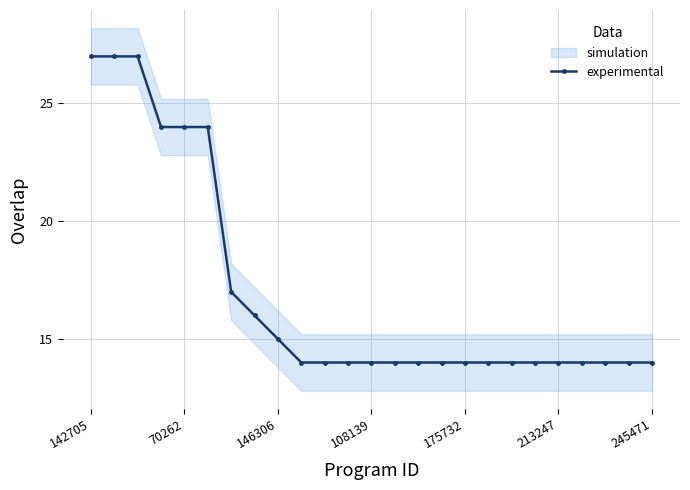

What is the maximum value for experimental?

27